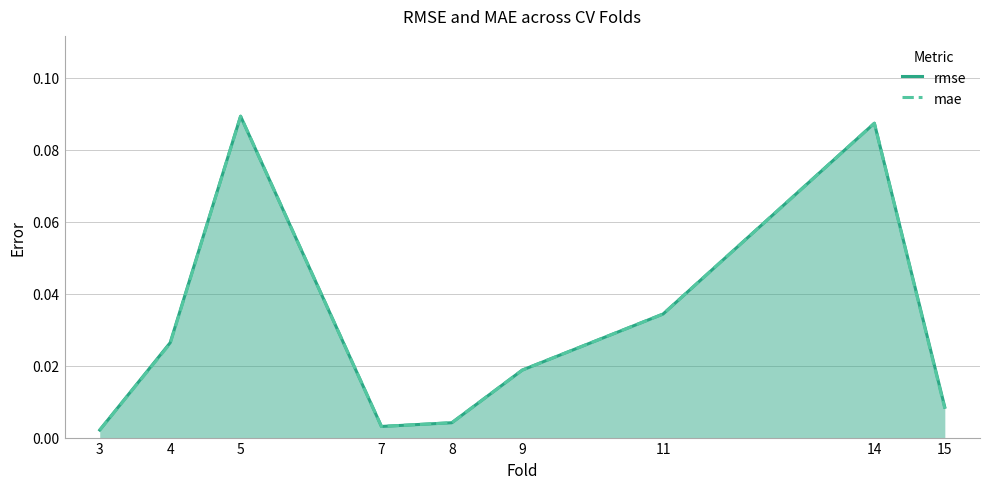

True or false: rmse has a value of 0.0 at 11.

True